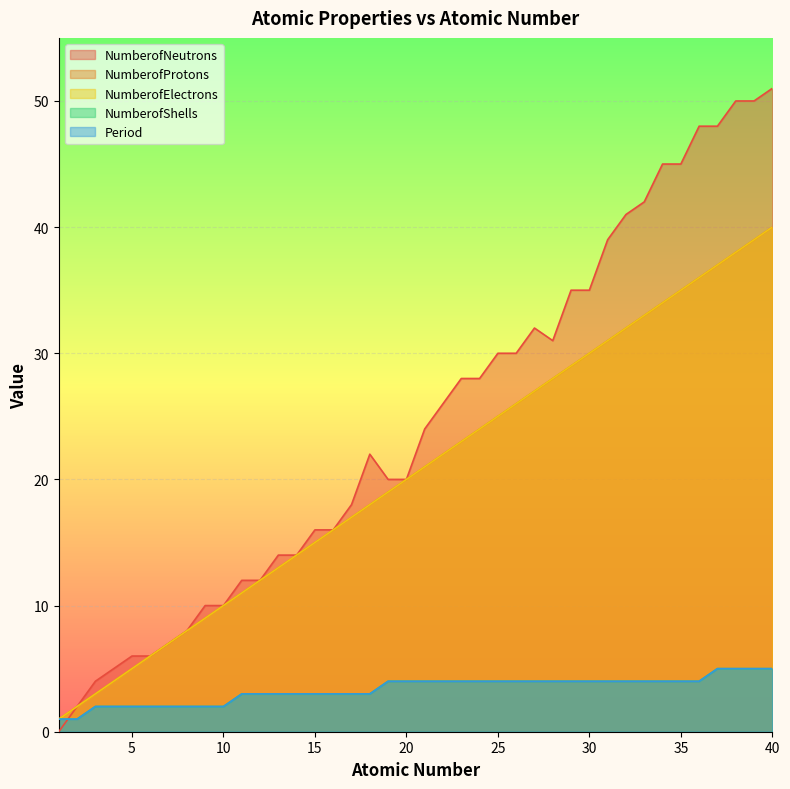

What is the average value of the NumberofProtons series?

20